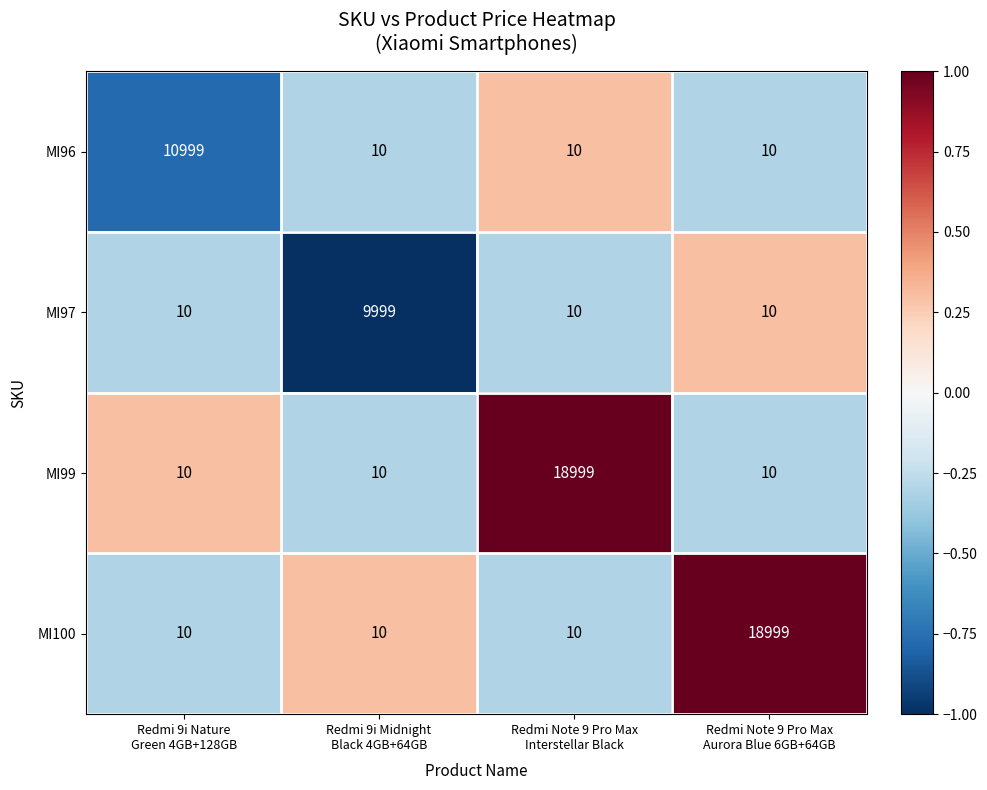

What is the spread (max minus min) of values at Redmi Note 9 Pro Max
Aurora Blue 6GB+64GB?

18989